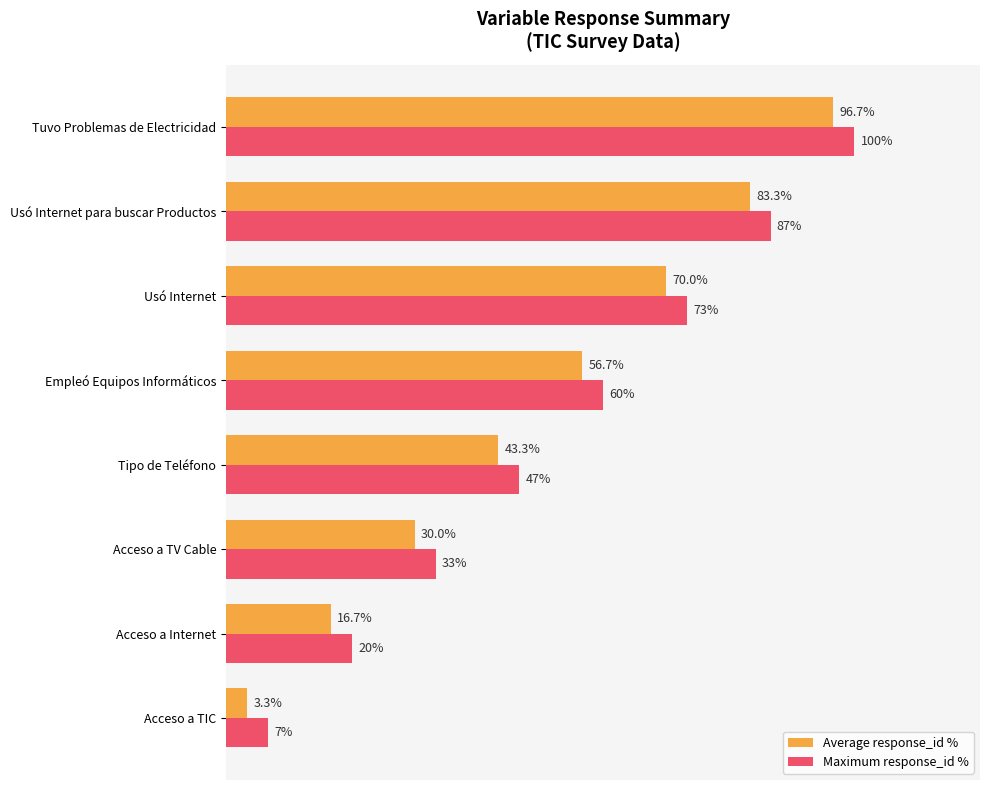

List the series in order of their peak value, highest first.

Maximum response_id %, Average response_id %